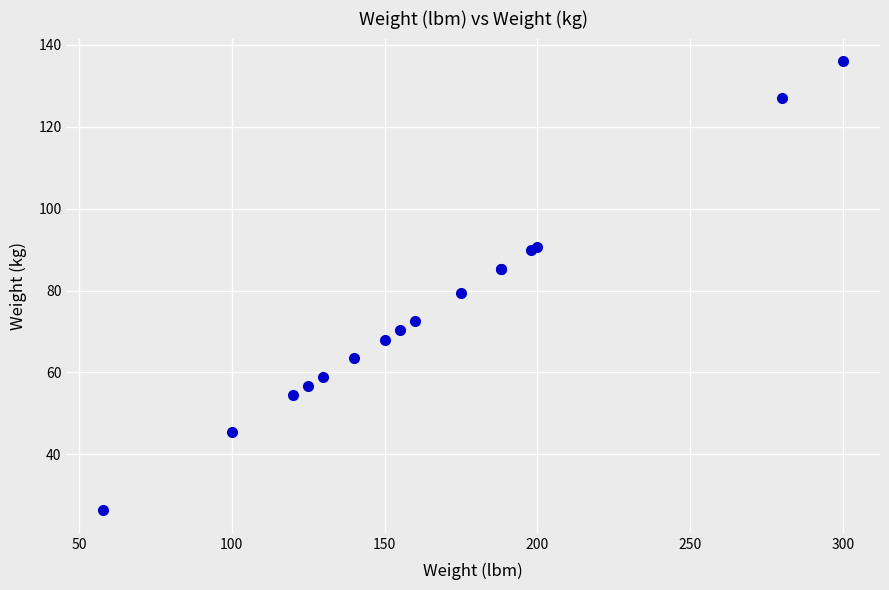

What Y value in the scatter plot is closest to 81?

79.4